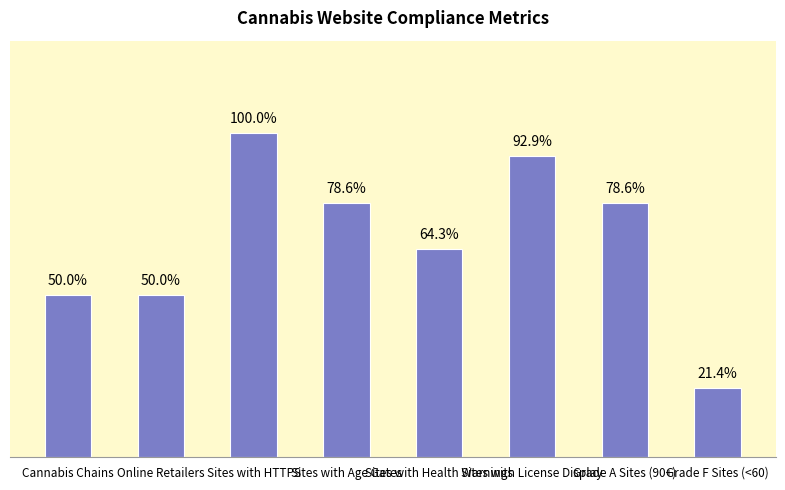

What is the change in value from Cannabis Chains to Grade A Sites (90+)?

+4